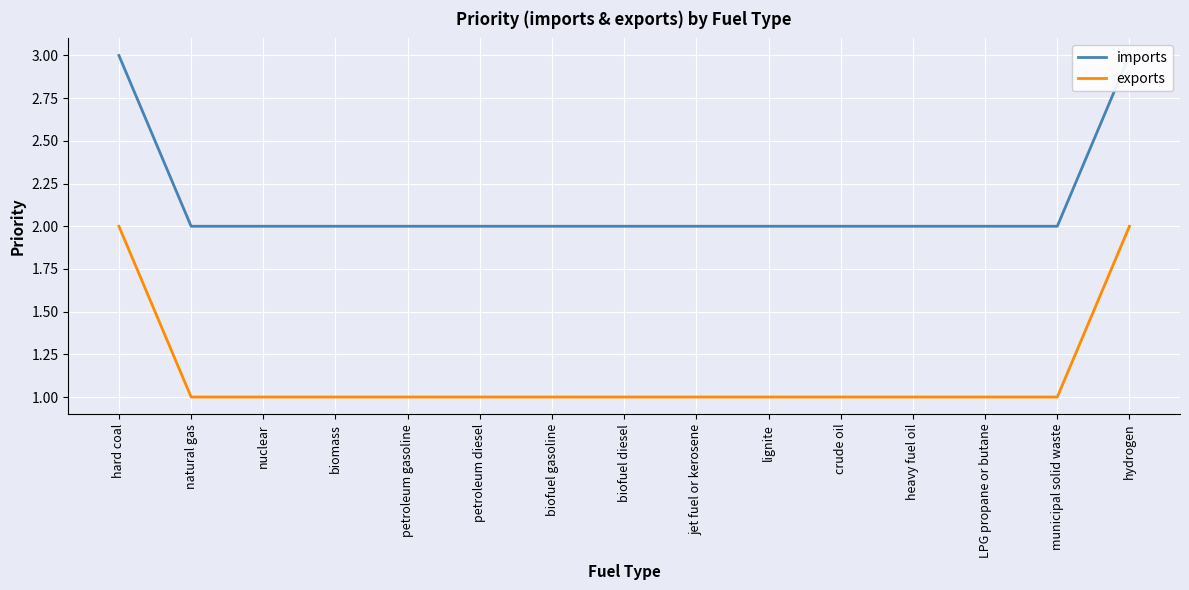

What is the label of the 8th point from the left?

biofuel diesel